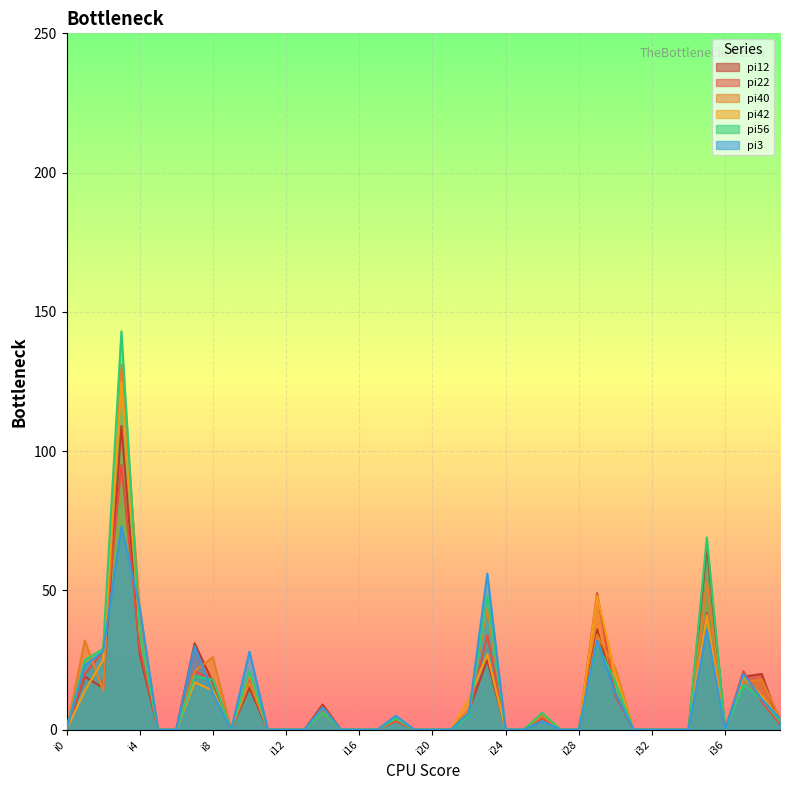

The value of pi22 at i13 is 39. True or false?

False